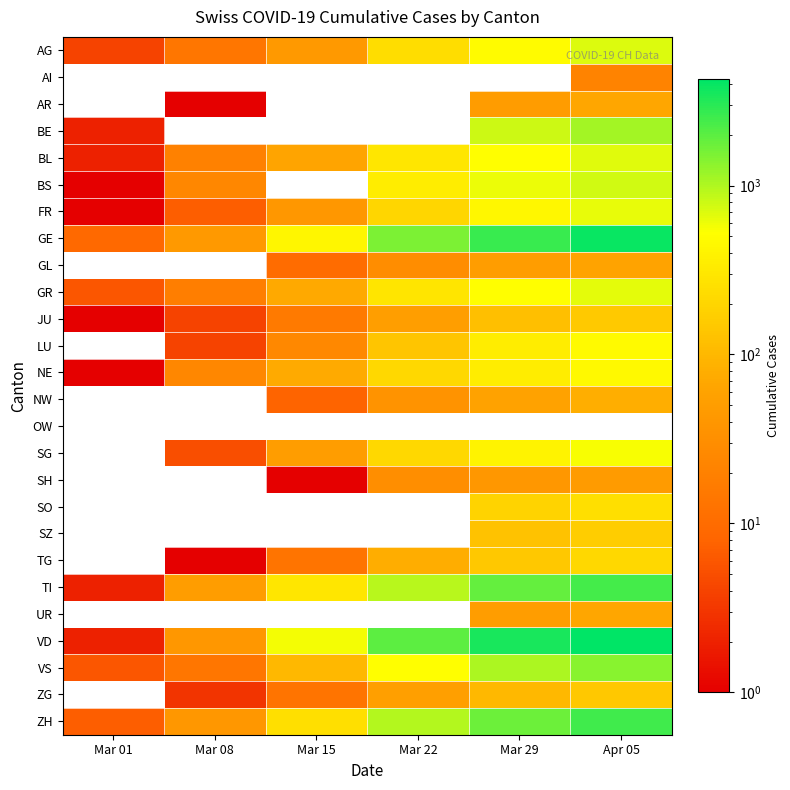

Rank the series by their maximum value, from highest to lowest.

VD, GE, ZH, TI, VS, BE, BS, AG, BL, GR, FR, SG, LU, NE, SO, TG, SZ, JU, ZG, NW, AR, UR, GL, SH, AI, OW